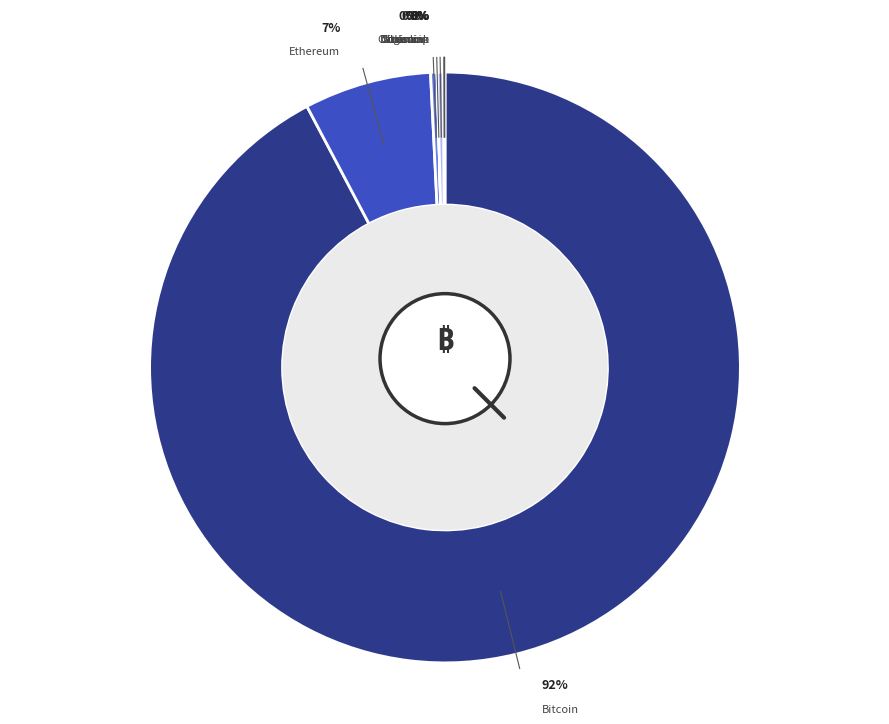

Count the number of slices in the pie.

8